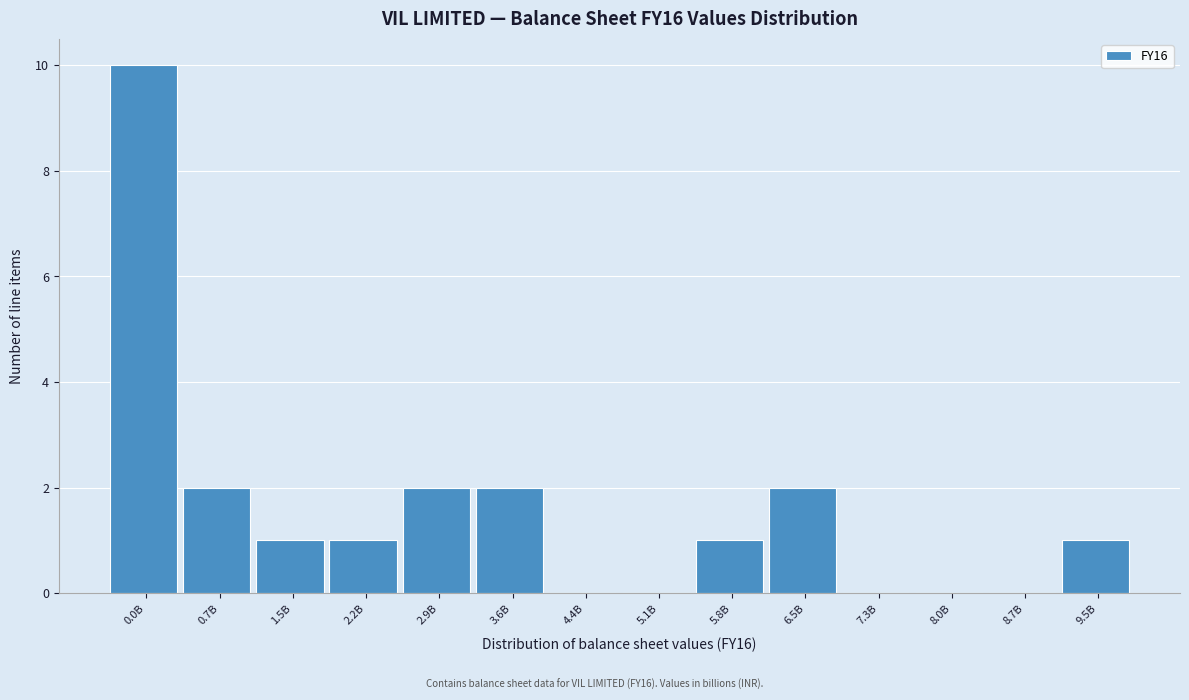

Reading left to right, extract all data points from this chart.

0.0B=10	0.7B=2	1.5B=1	2.2B=1	2.9B=2	3.6B=2	4.4B=0	5.1B=0	5.8B=1	6.5B=2	7.3B=0	8.0B=0	8.7B=0	9.5B=1